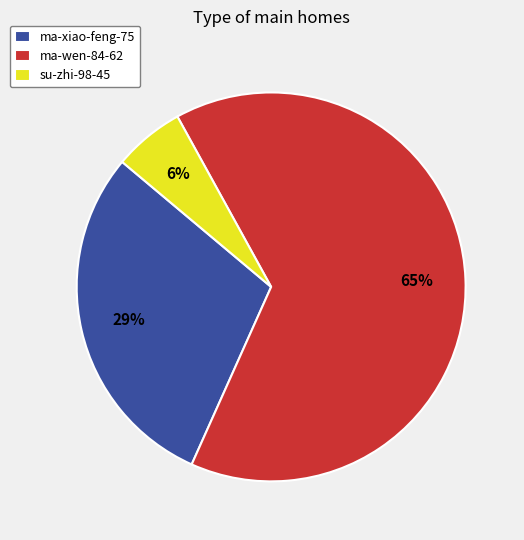

Which category has the biggest portion of the pie?

ma-wen-84-62